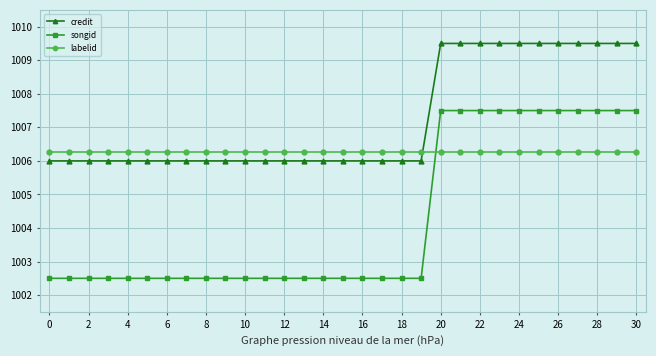

True or false: labelid and songid intersect in this chart.

True